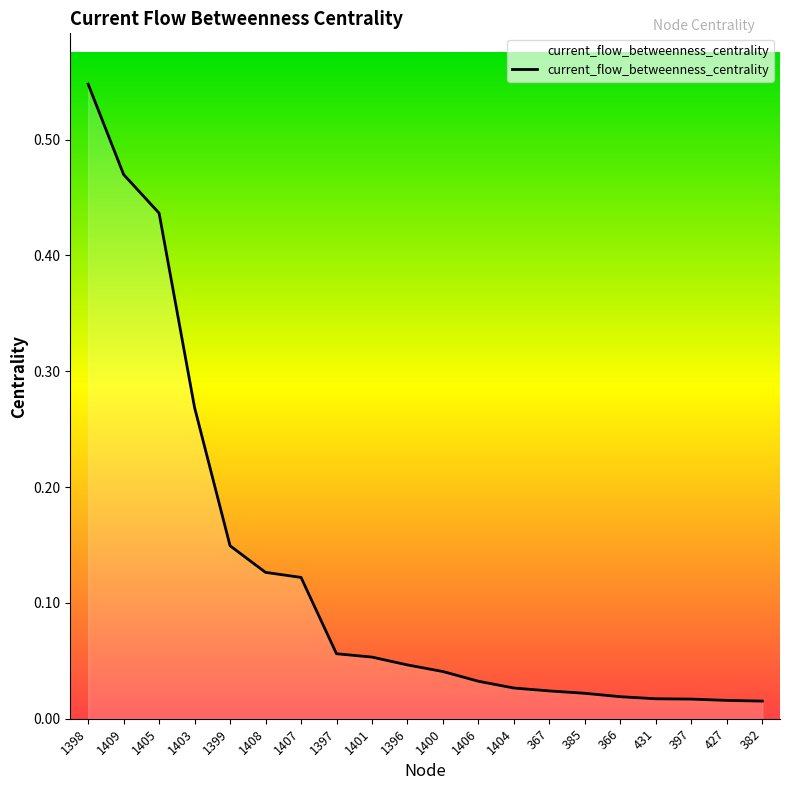

What position from the left is 1408?

6